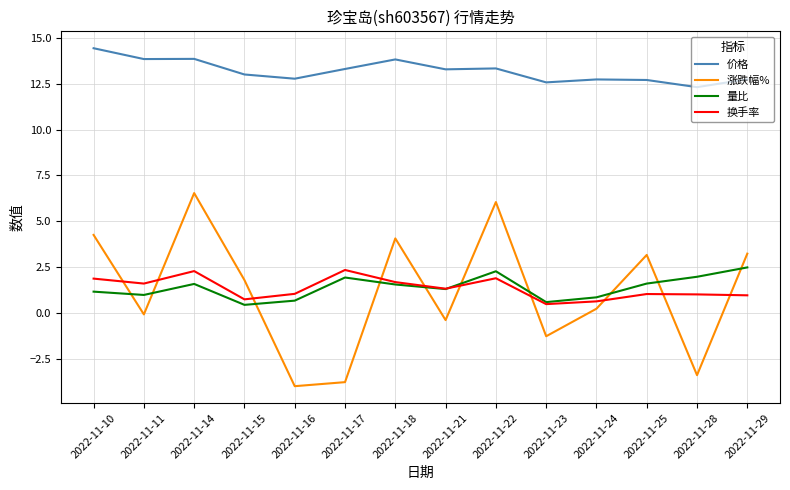

Is the value of 涨跌幅% at 2022-11-15 greater than the value of 量比 at 2022-11-29?

No